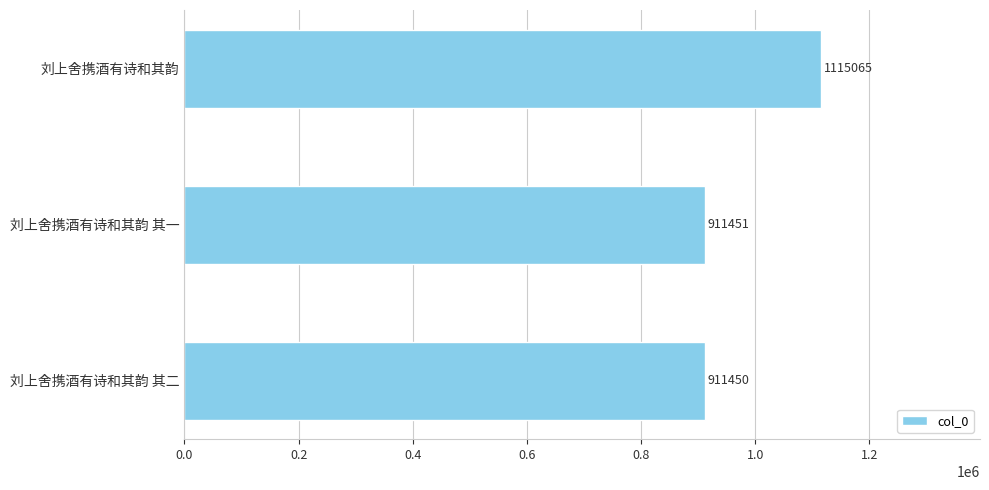

The chart shows a value of 911450 at 刘上舍携酒有诗和其韵 其二. True or false?

True